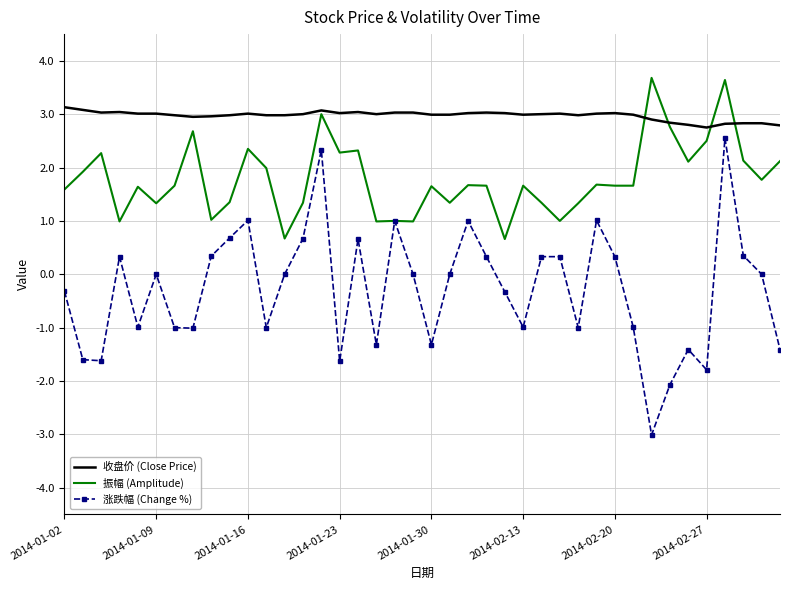

Which series has the widest spread of values?

涨跌幅 (Change %)